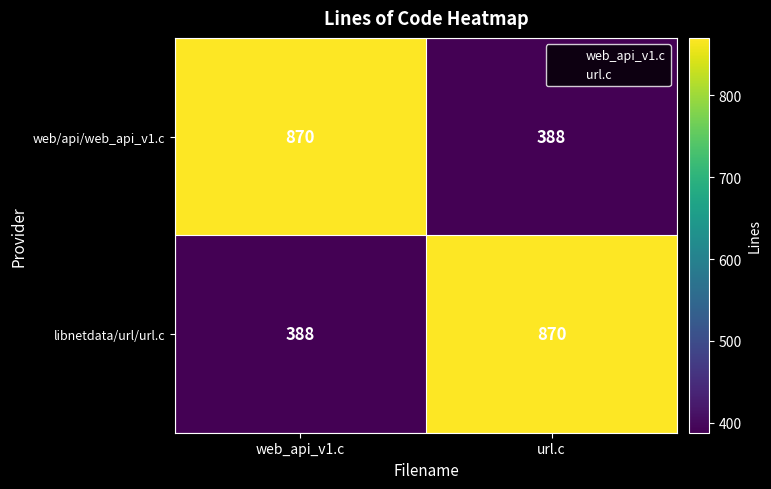

What is the lowest value of the libnetdata/url/url.c series?

388